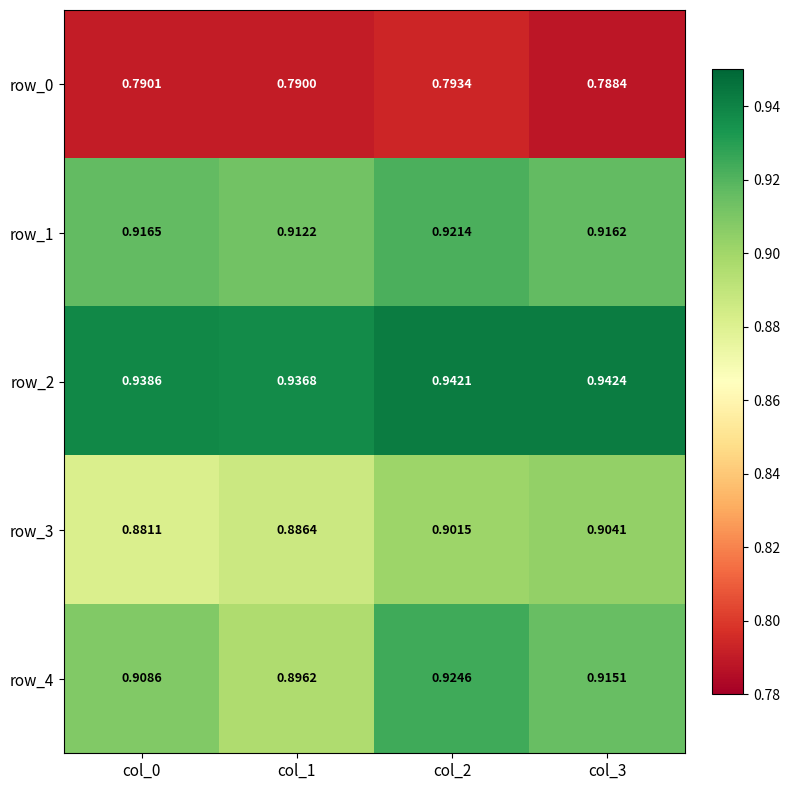

At which label does row_4 reach its peak?

col_2